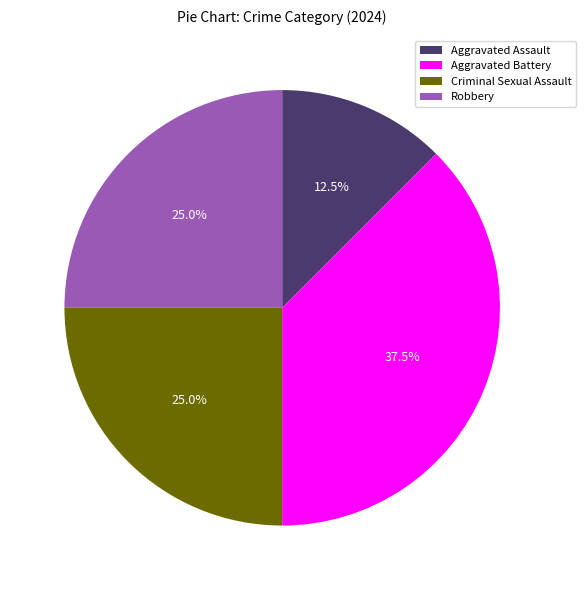

Which category has the smallest portion of the pie?

Aggravated Assault